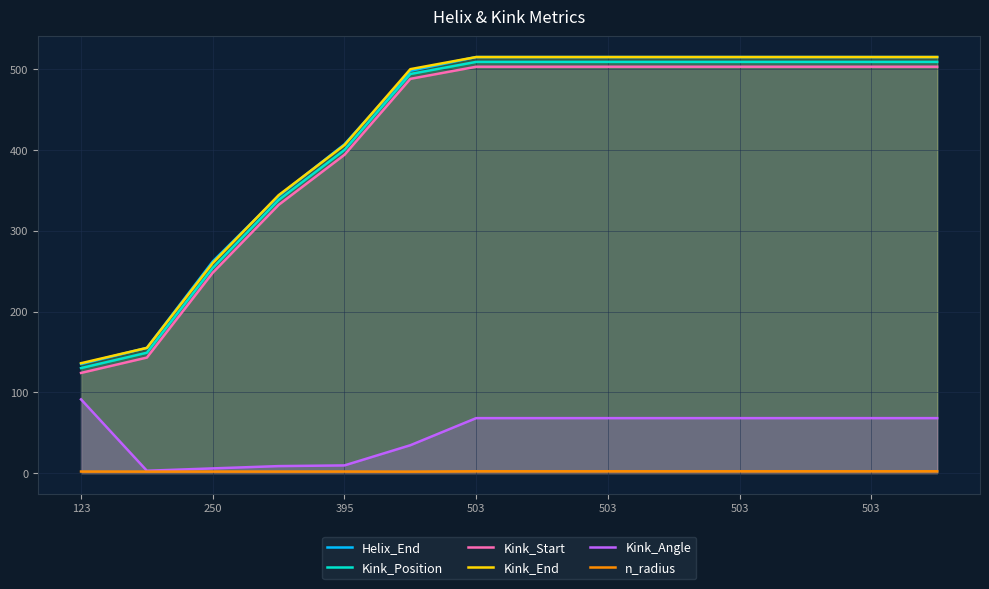

How many data points does each series have?

14